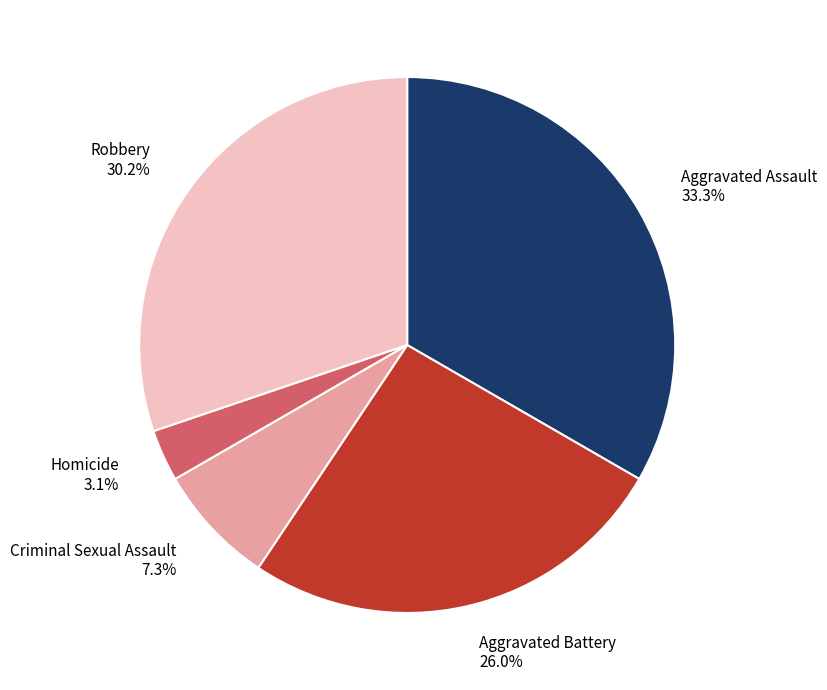

To the nearest percent, what is the combined percentage of Criminal Sexual Assault and Homicide?

10%